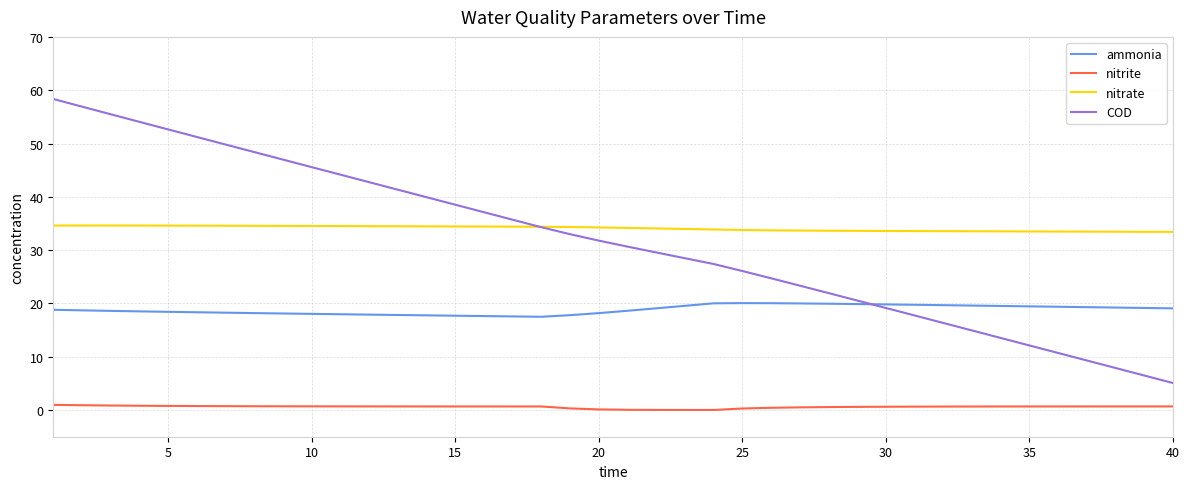

Which series has the largest range (max minus min)?

COD